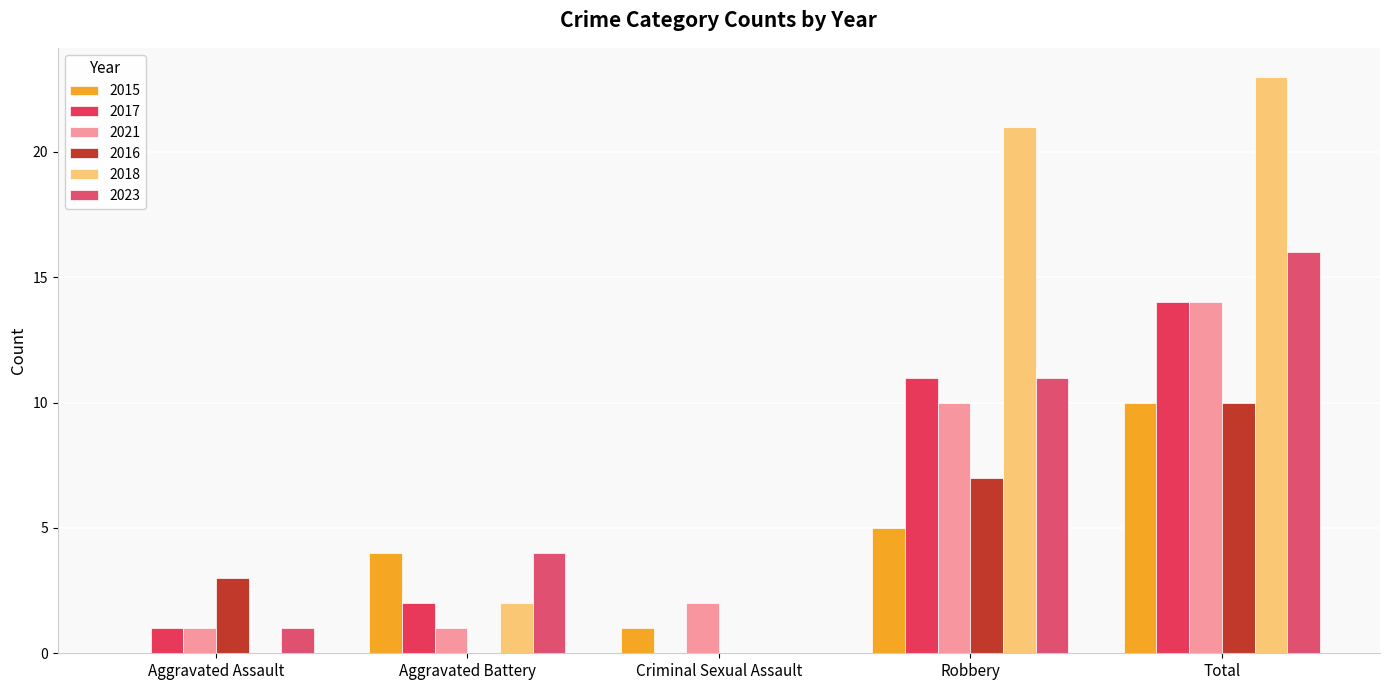

What are all the series names shown in the legend?

2015, 2017, 2021, 2016, 2018, 2023